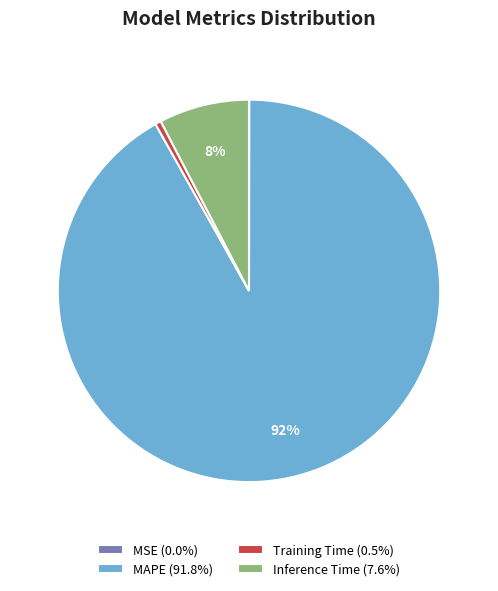

Does any single category account for the majority?

Yes